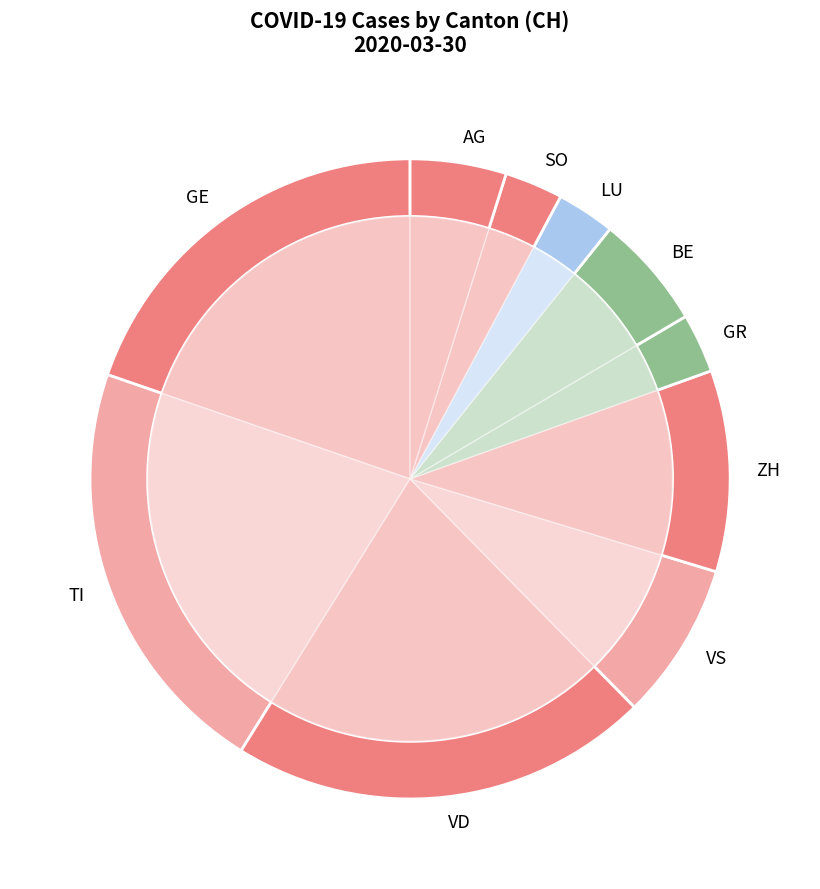

True or false: ZH accounts for 19% of the total.

False